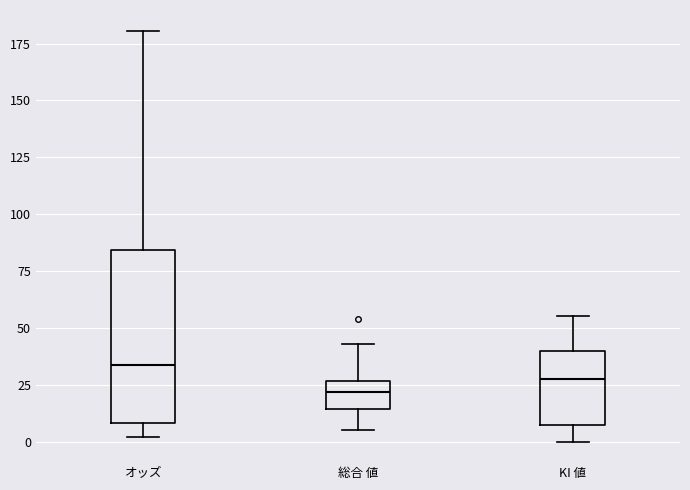

Comparing the boxes themselves (not the whiskers), which one is the tallest?

オッズ